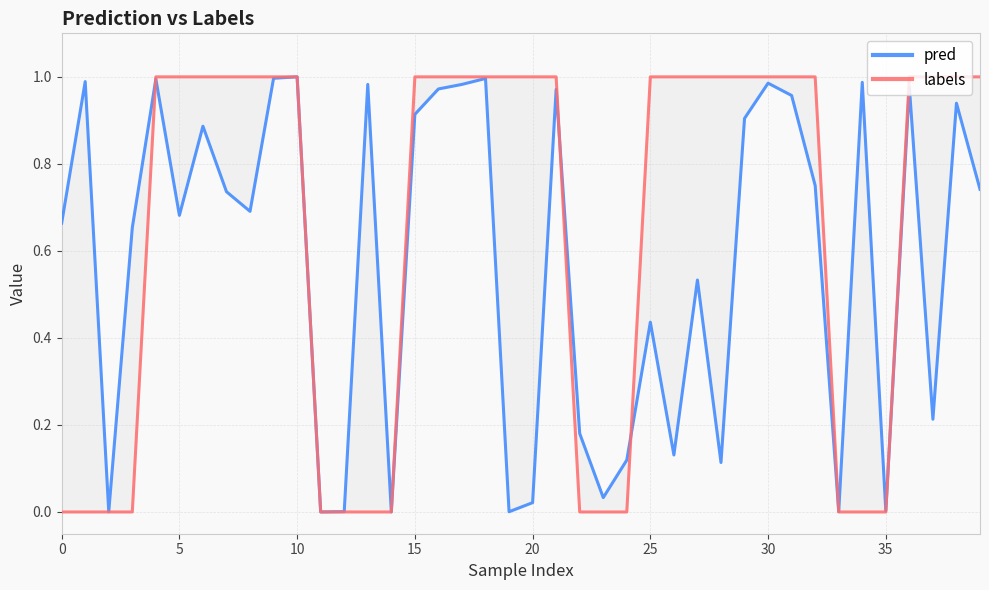

The pred series shows 0.4 at 25. True or false?

True